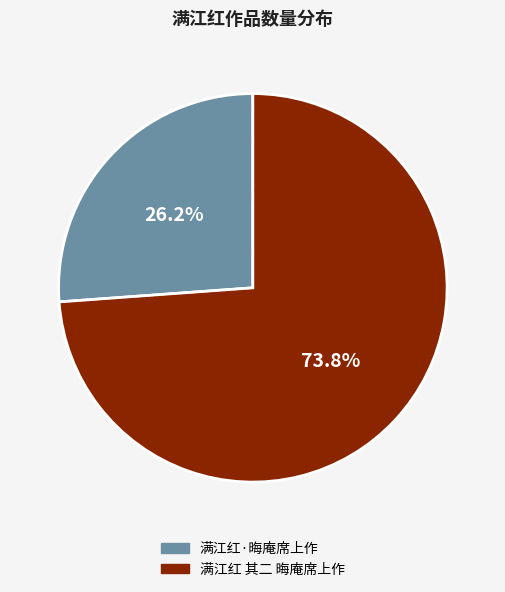

To the nearest percent, what is the combined percentage of 满江红·晦庵席上作 and 满江红 其二 晦庵席上作?

100%